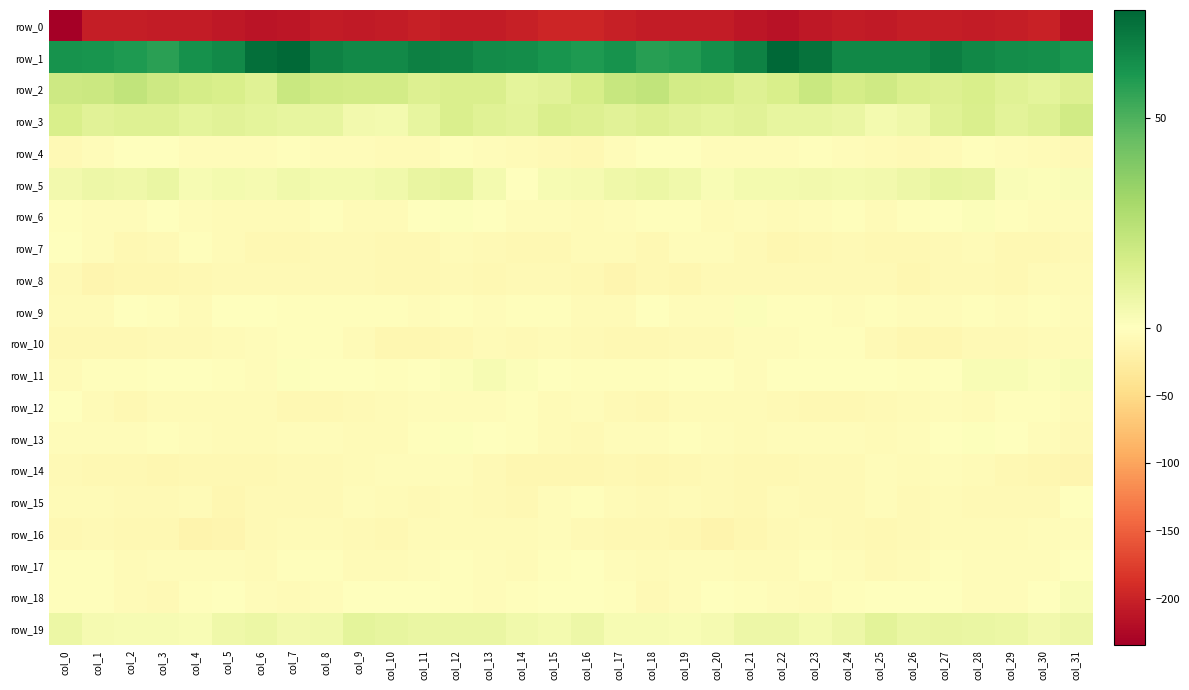

Which has a higher value, col_5 or col_28?

col_28